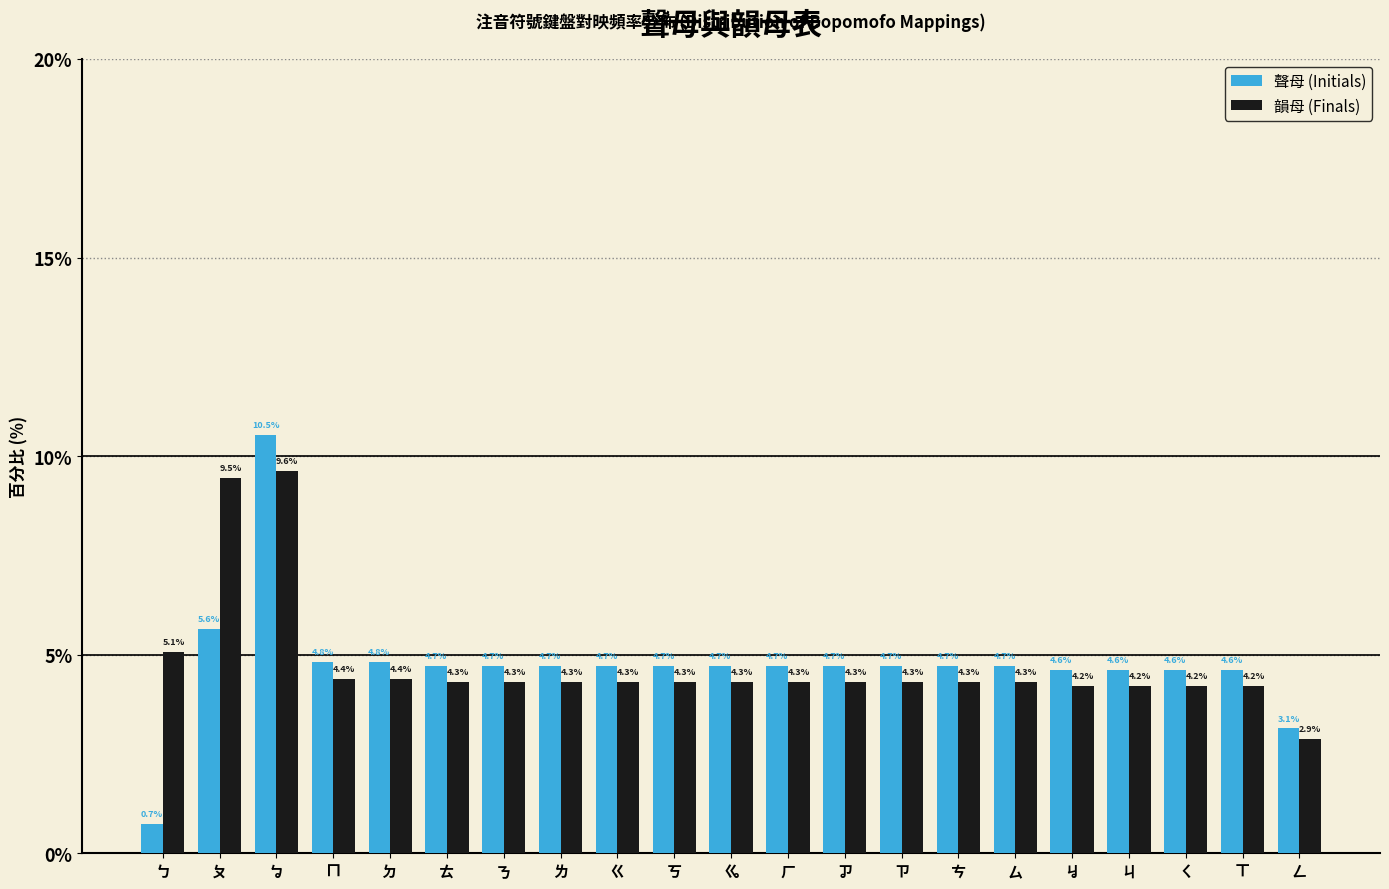

Reading left to right, list all the values displayed in this chart.

聲母 (Initials): 0.7	5.6	10.5	4.8	4.8	4.7	4.7	4.7	4.7	4.7	4.7	4.7	4.7	4.7	4.7	4.7	4.6	4.6	4.6	4.6	3.1
韻母 (Finals): 5.1	9.5	9.6	4.4	4.4	4.3	4.3	4.3	4.3	4.3	4.3	4.3	4.3	4.3	4.3	4.3	4.2	4.2	4.2	4.2	2.9